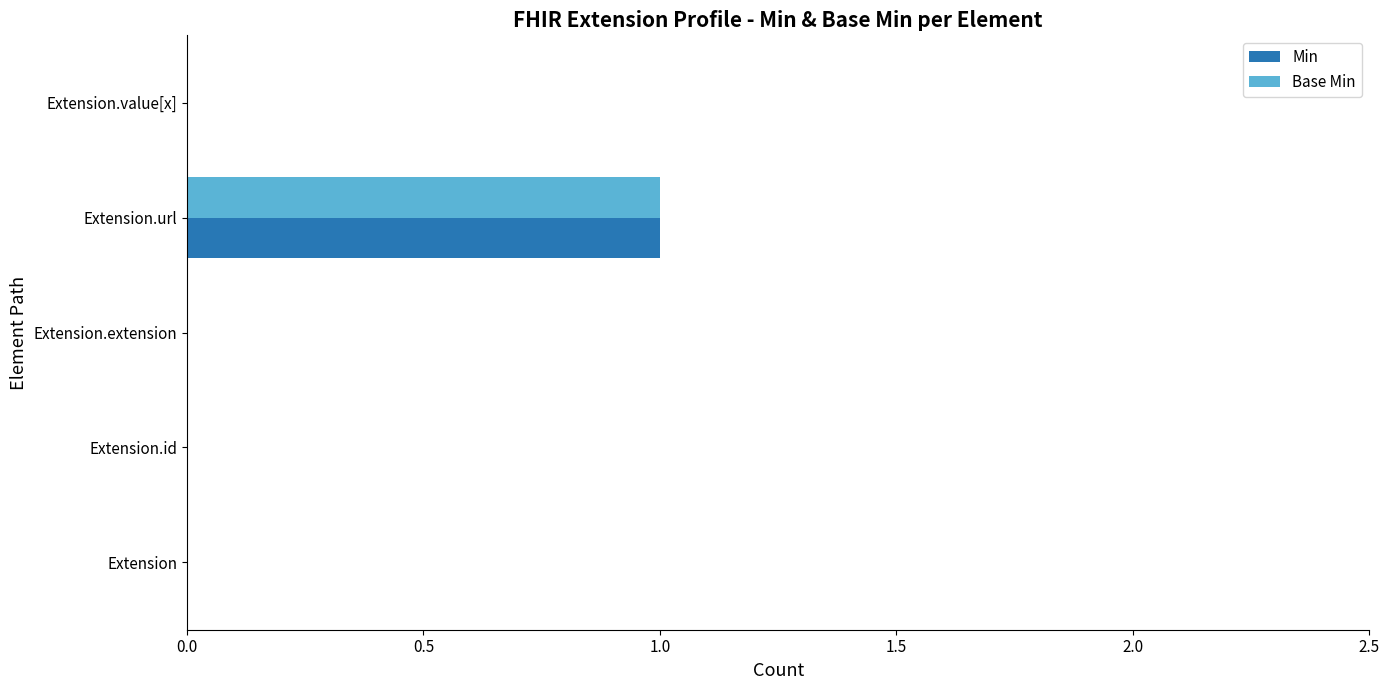

Which category has the highest value across all series?

Extension.url